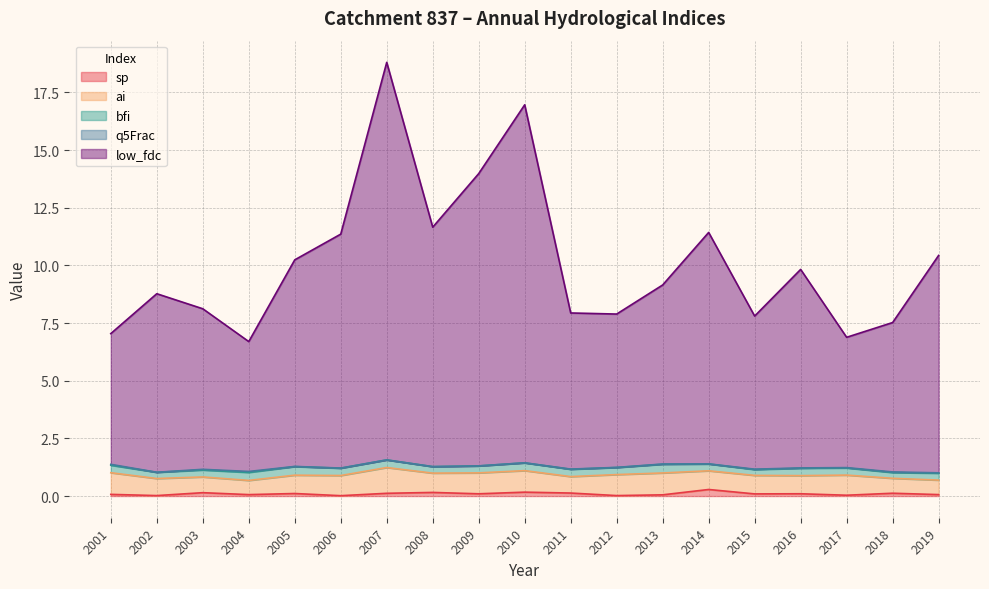

Does the chart have visible grid lines?

Yes